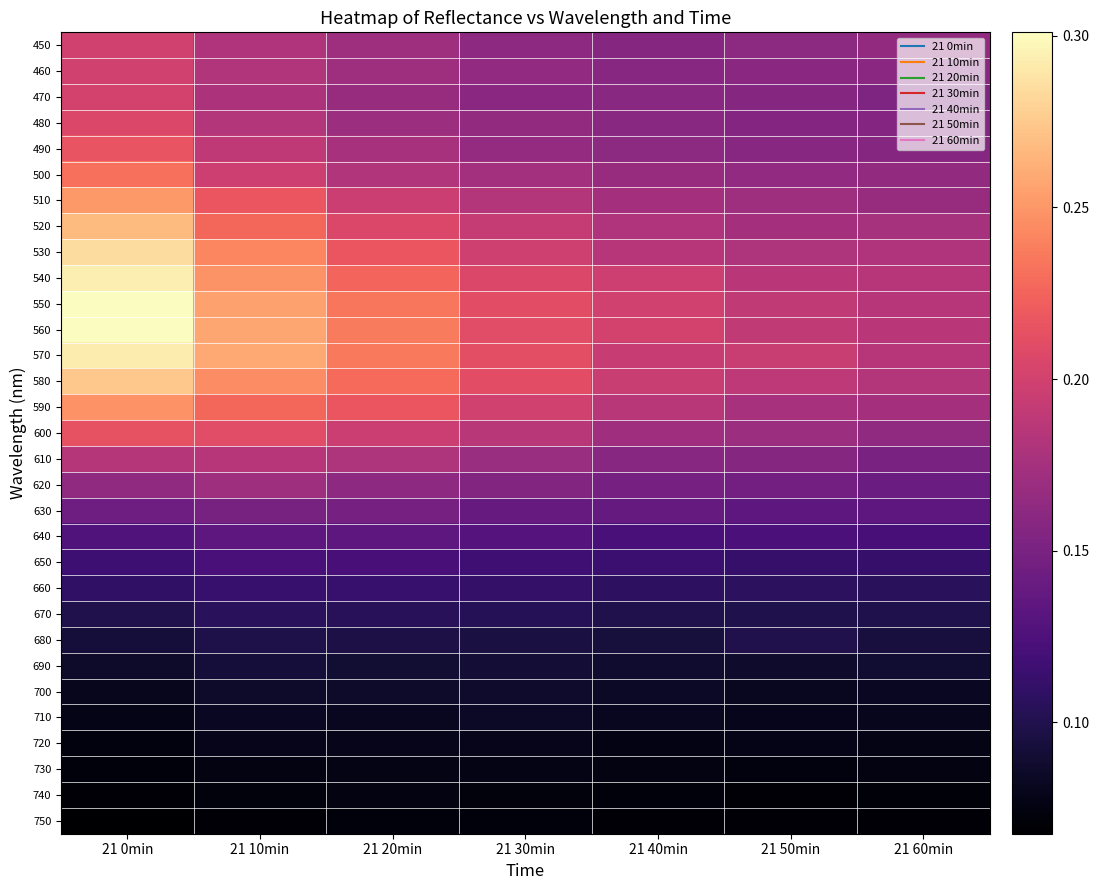

Between 21 50min and 21 60min, which is larger?

21 60min